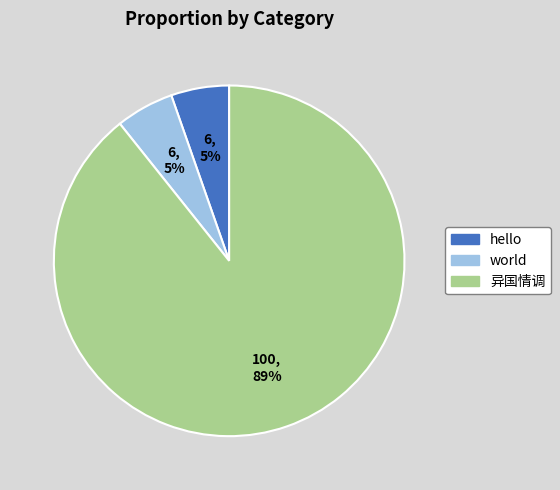

Between 异国情调 and hello, which is larger?

异国情调